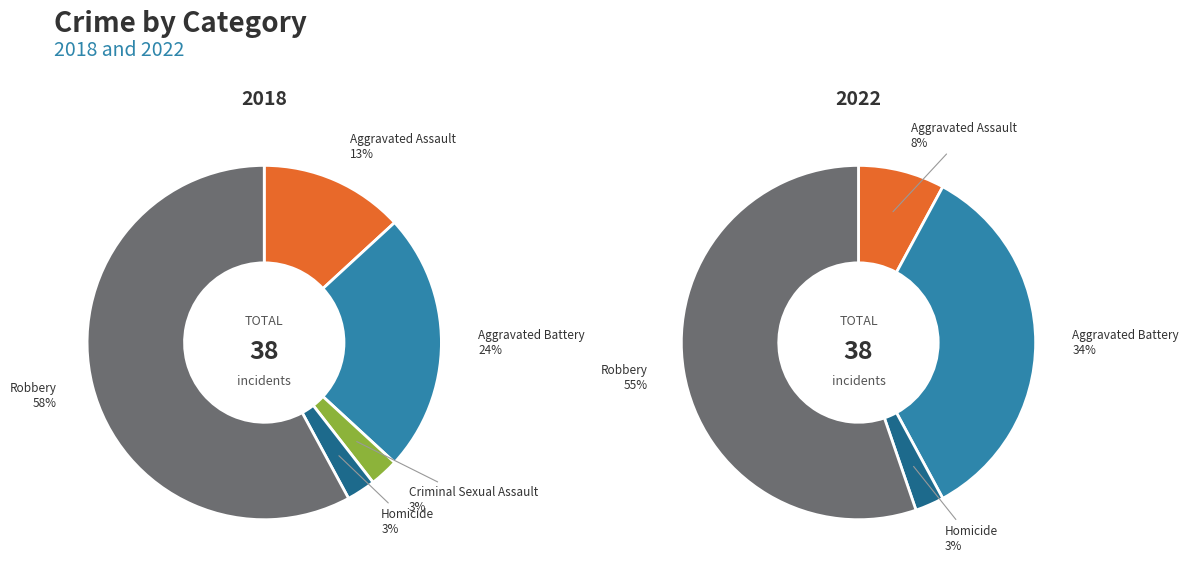

To the nearest percent, what is the combined percentage of Aggravated Battery and Aggravated Assault?

42%